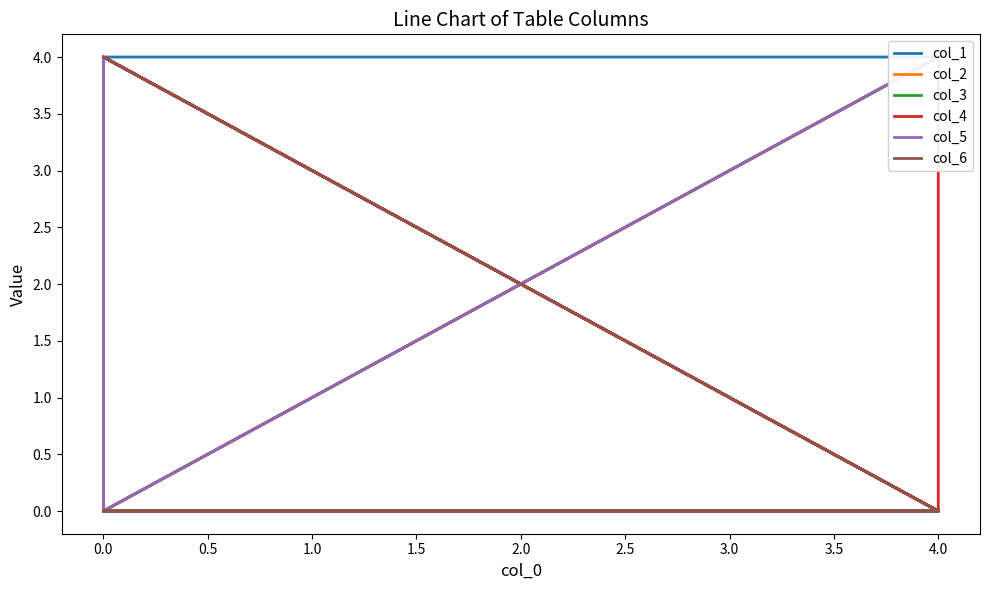

True or false: col_6 has more than 0 points higher than both neighbors.

False